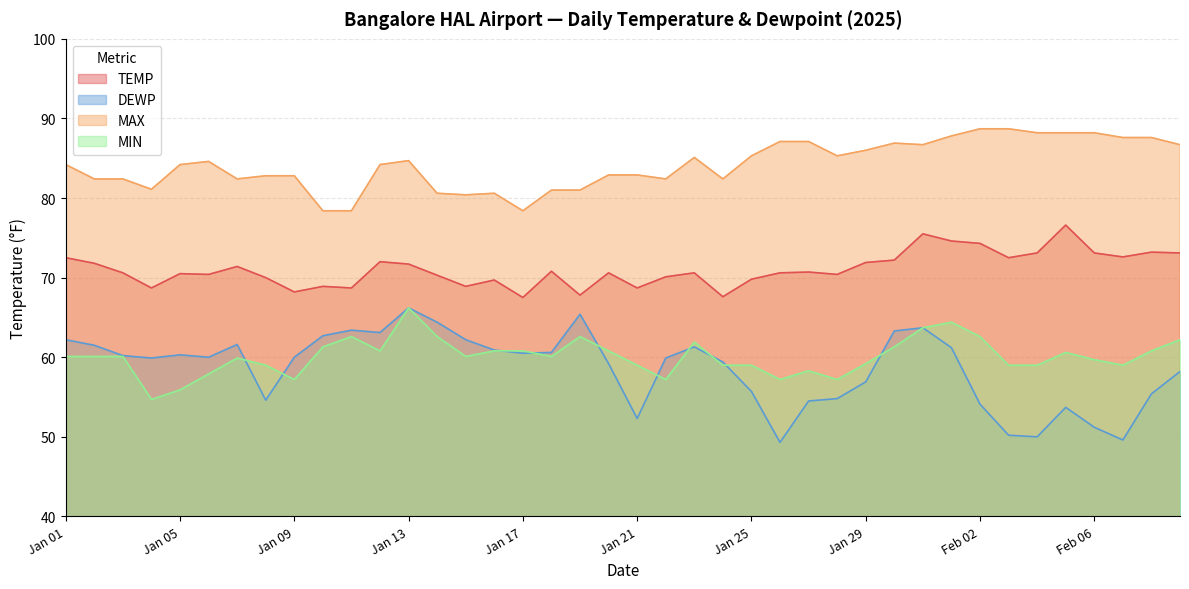

How many distinct data groups are displayed?

4